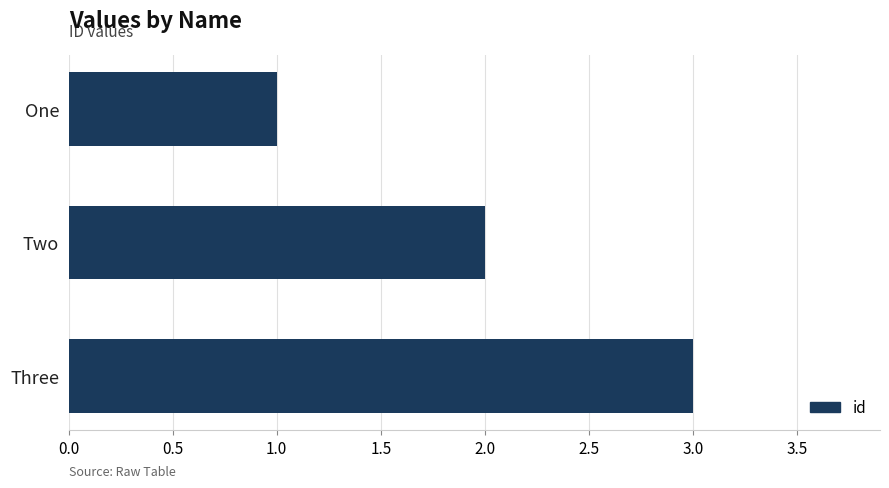

Read the value at Three.

3